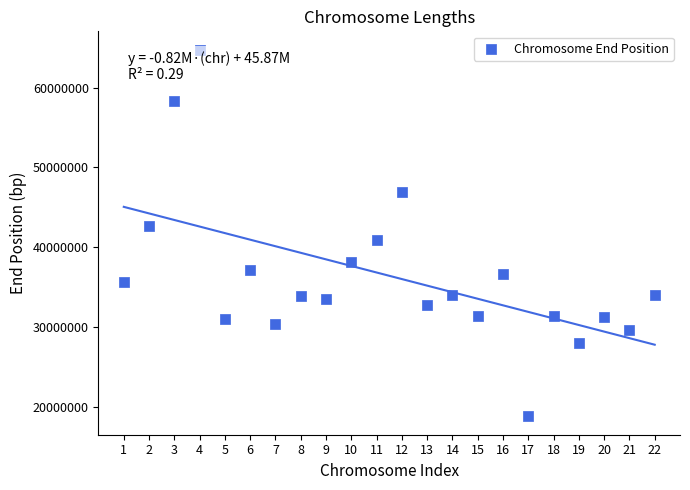

What is the range of X values (max minus min)?

21